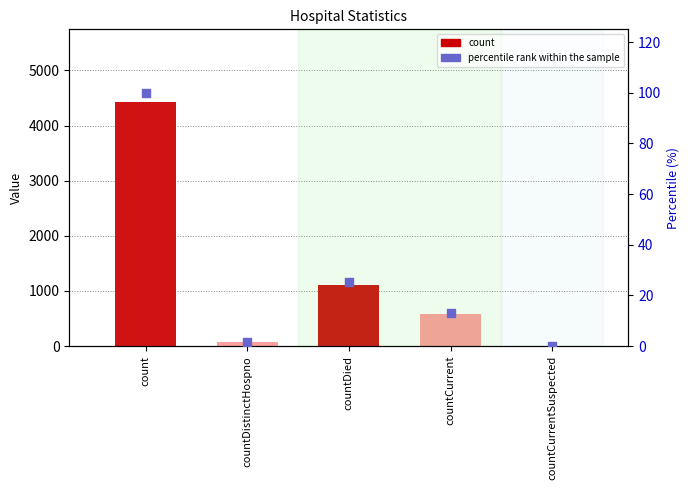

At how many categories does at least one series exceed 3140?

1